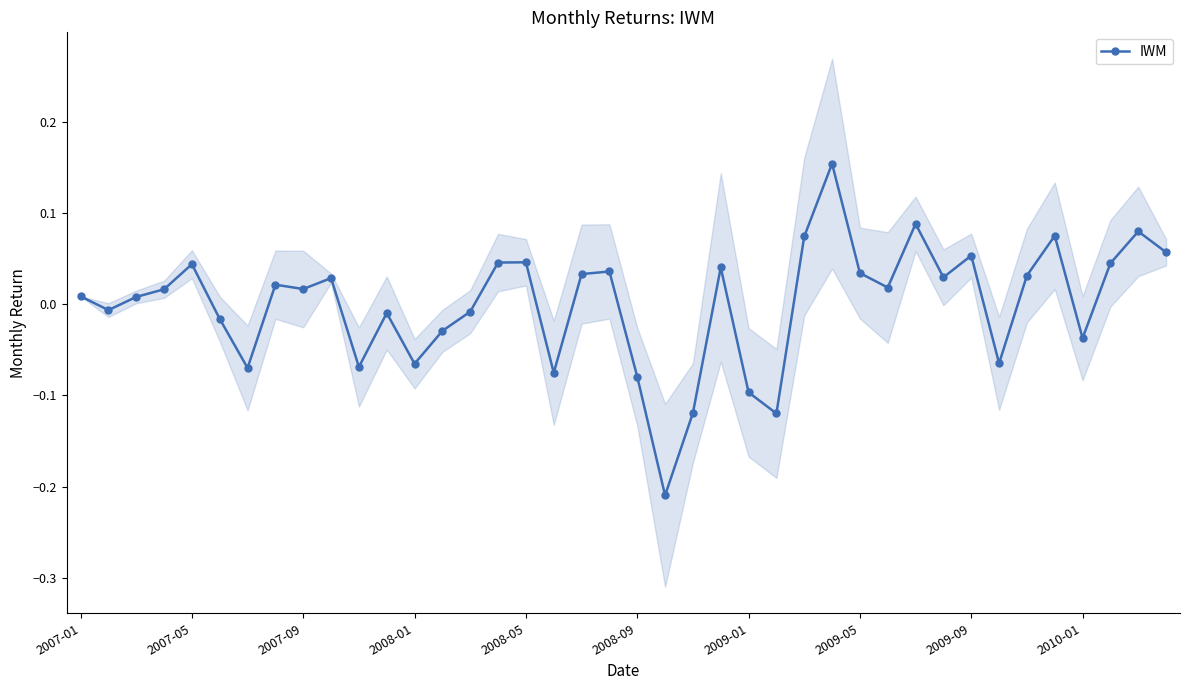

Reading left to right, transcribe all the data shown in this chart.

0.0	-0.0	0.0	0.0	0.0	-0.0	-0.1	0.0	0.0	0.0	-0.1	-0.0	-0.1	-0.0	-0.0	0.0	0.0	-0.1	0.0	0.0	-0.1	-0.2	-0.1	0.0	-0.1	-0.1	0.1	0.2	0.0	0.0	0.1	0.0	0.1	-0.1	0.0	0.1	-0.0	0.0	0.1	0.1